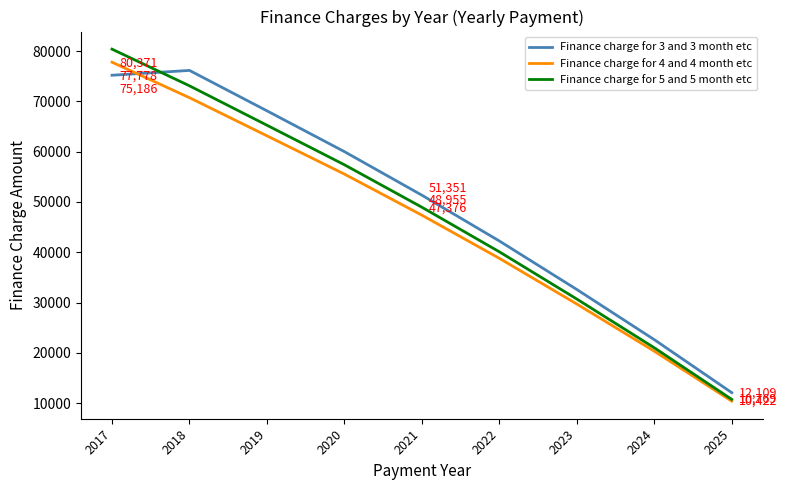

After their last crossing, which series has the higher values: Finance charge for 5 and 5 month etc or Finance charge for 3 and 3 month etc?

Finance charge for 3 and 3 month etc